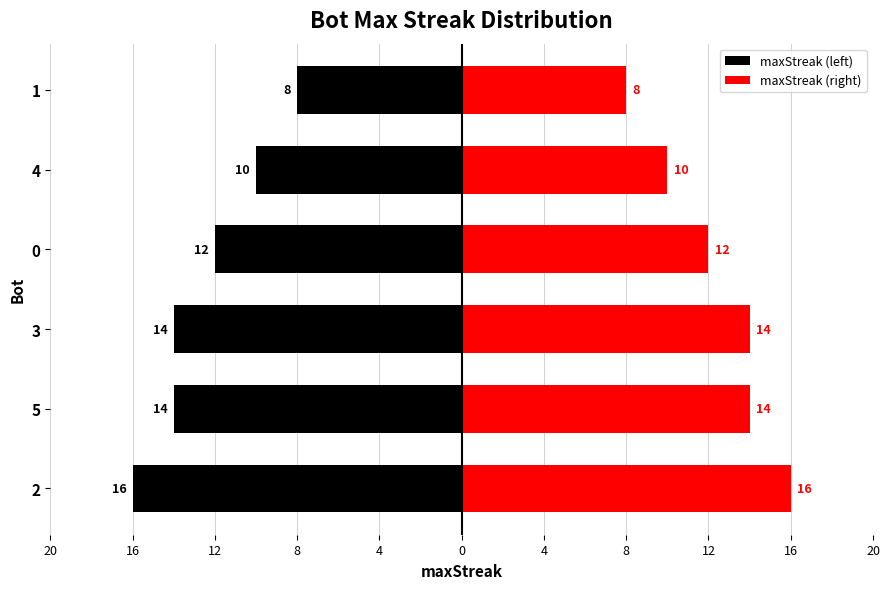

At how many categories does at least one series exceed 7?

6